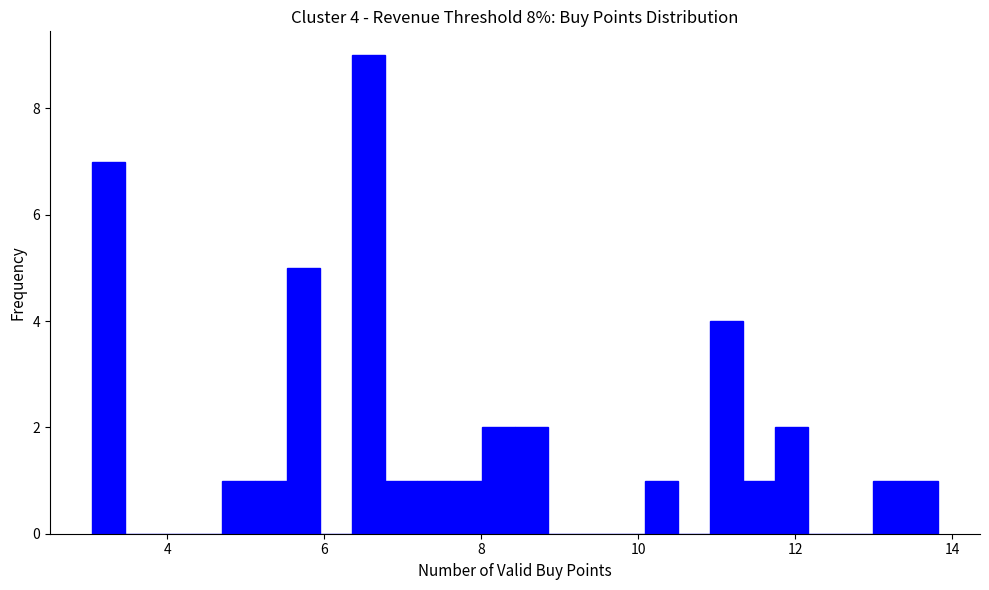

Around what value on the x-axis is the tallest bar? Give the approximate position of its centre, as read against the axis.

6.6